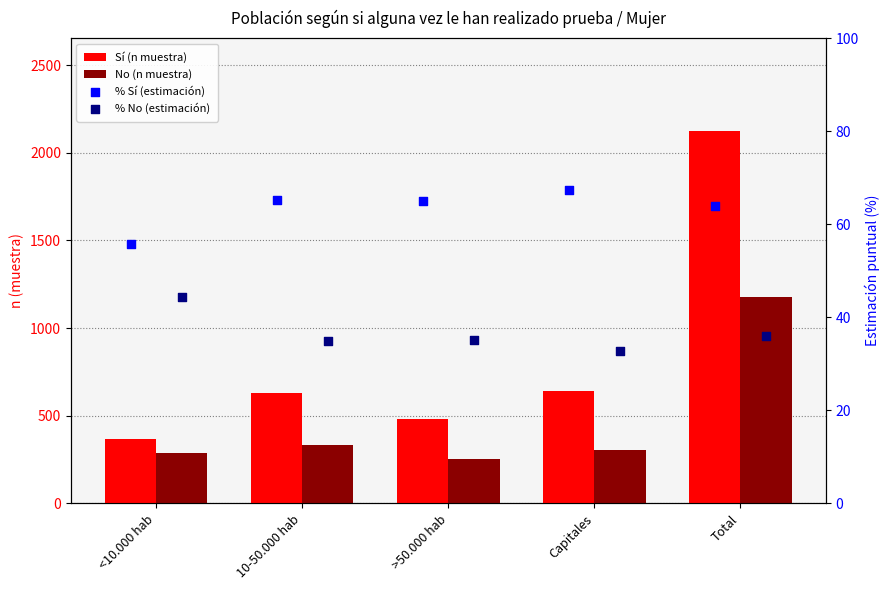

Which series has the widest spread of Y values?

Sí (n muestra)